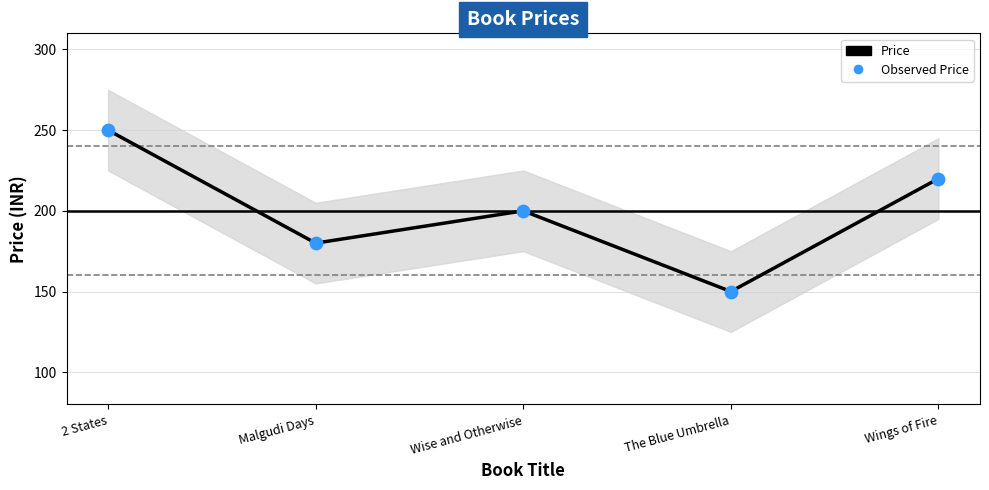

What is the ratio of the value at 2 States to the value at The Blue Umbrella?

1.7